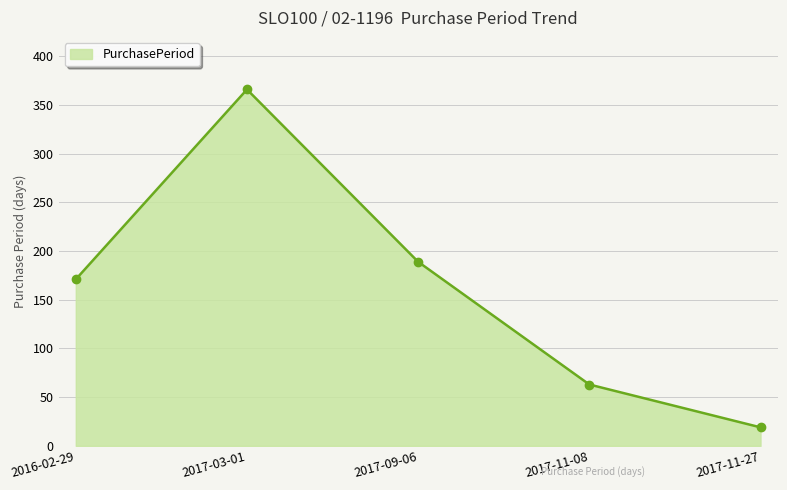

Approximately how many times larger is the value at 2017-11-08 compared to 2017-11-27?

3.3